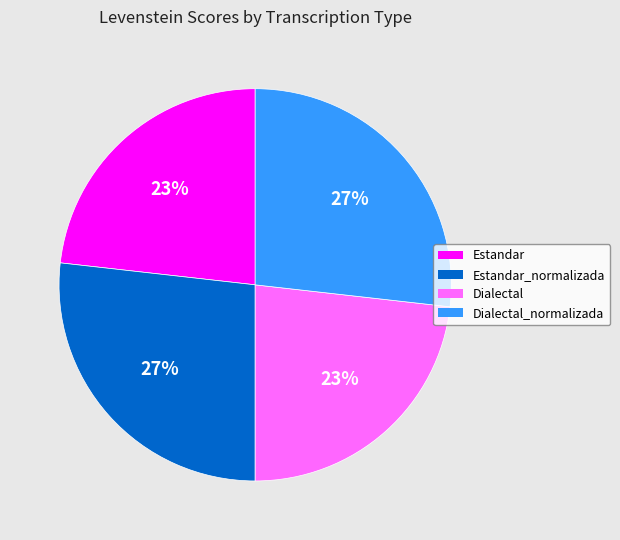

To the nearest percent, what is the average slice percentage?

25%